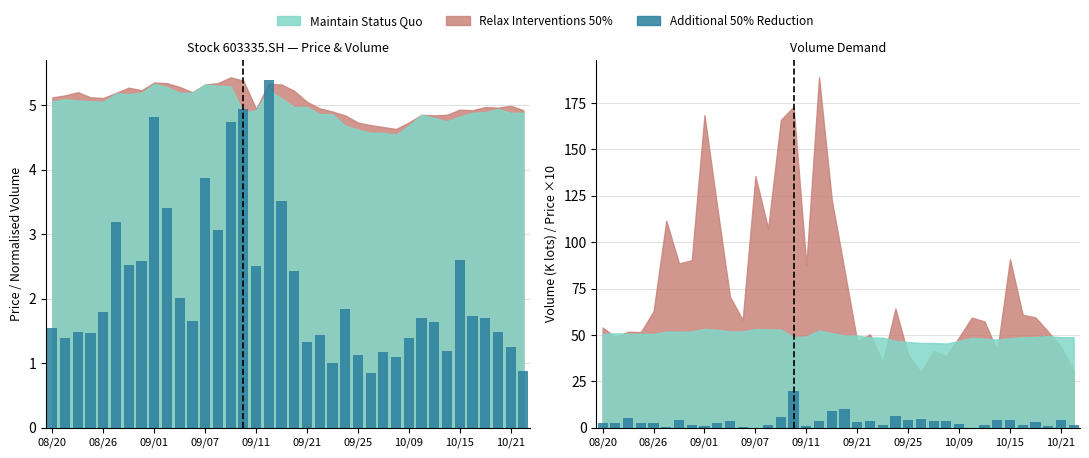

At which category is the sum across all series the highest?

15